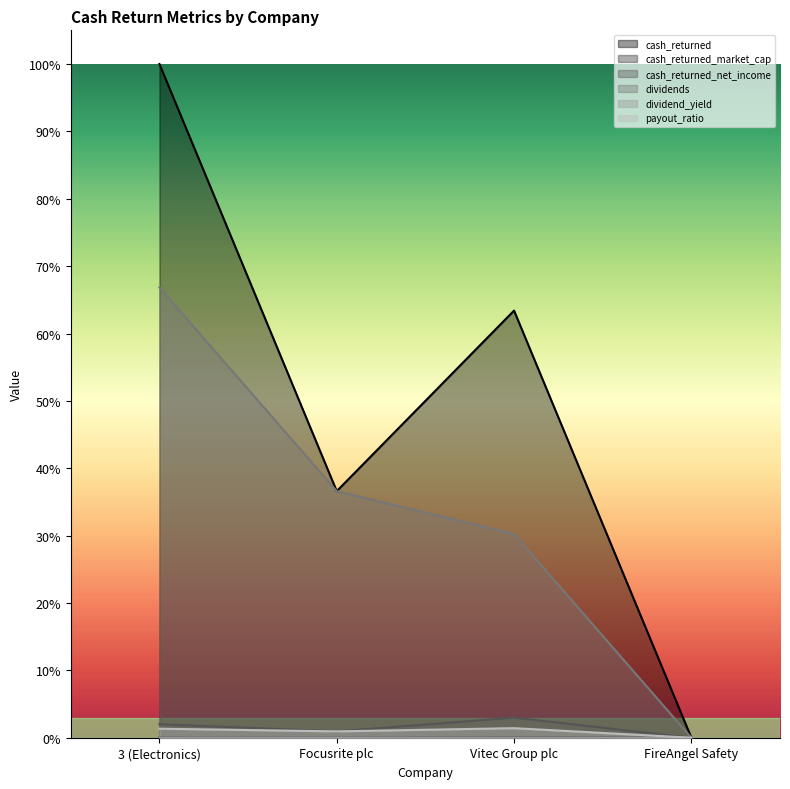

Which series changed the most between Vitec Group plc and FireAngel Safety?

cash_returned